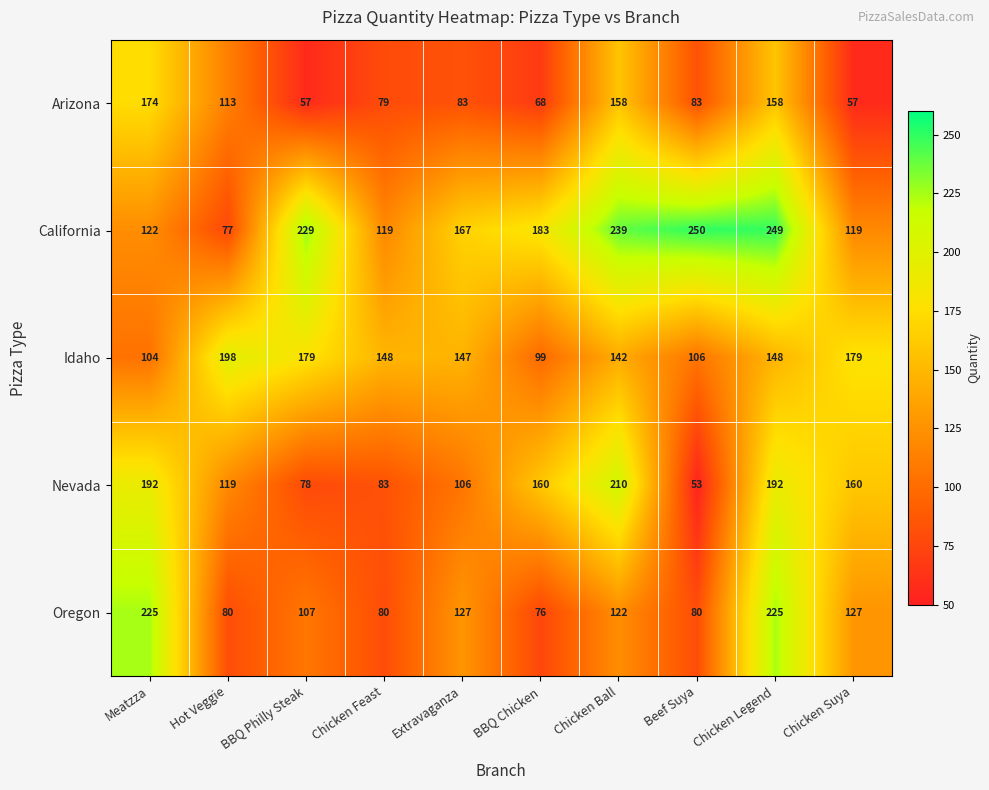

Which series has the widest spread of values?

California